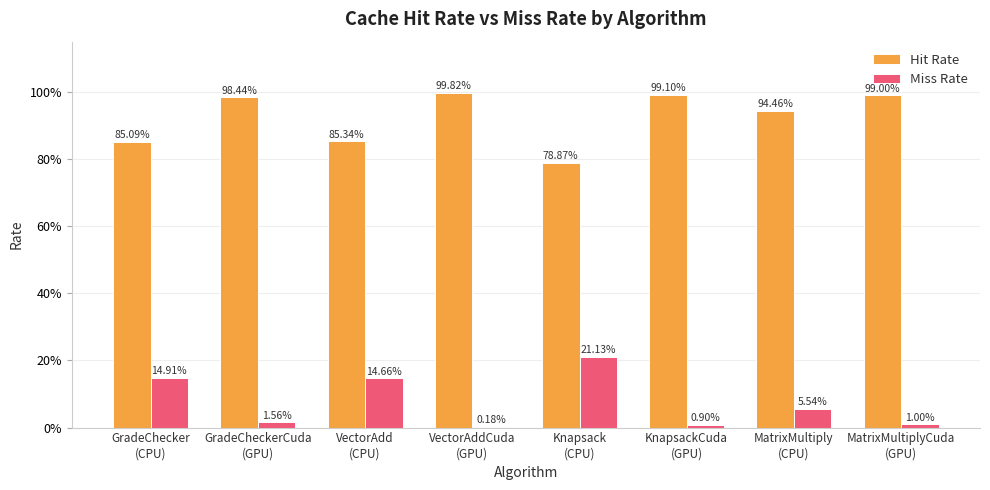

Reading right to left, transcribe all the data shown in this chart.

Hit Rate: 1.0	0.9	1.0	0.8	1.0	0.9	1.0	0.9
Miss Rate: 0.0	0.1	0.0	0.2	0.0	0.1	0.0	0.1